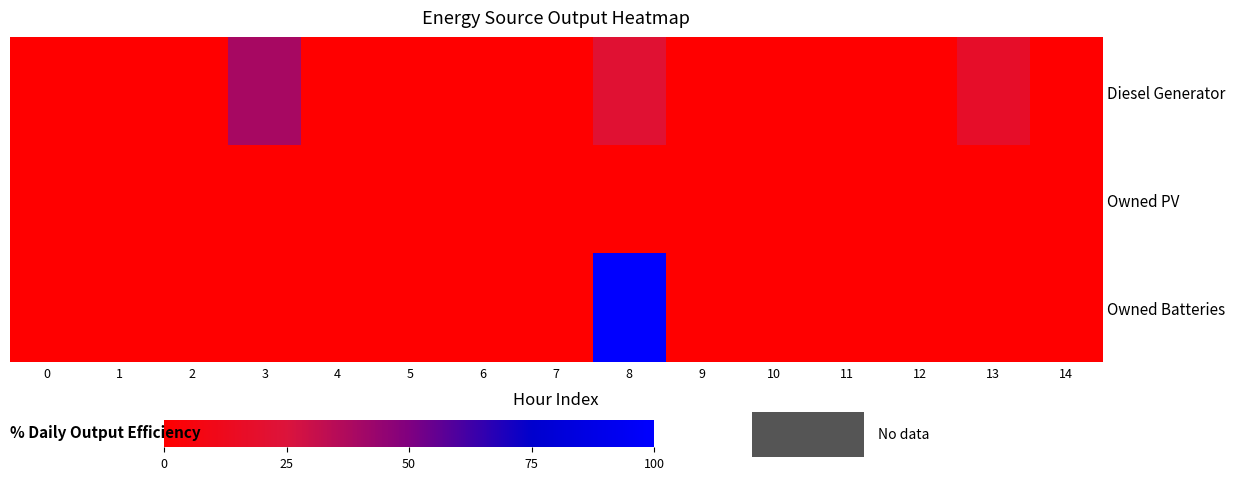

Rank the series at 10 from highest to lowest value.

Diesel Generator, Owned PV, Owned Batteries